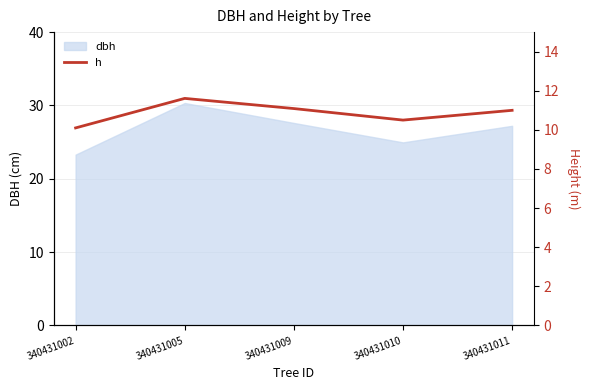

Which category has the lowest value across all series?

340431002